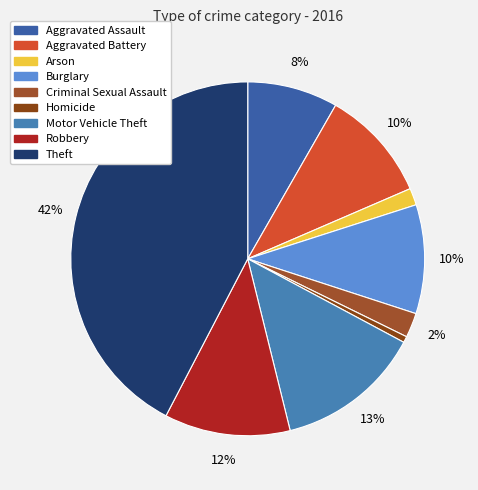

How many segments does this pie chart have?

9